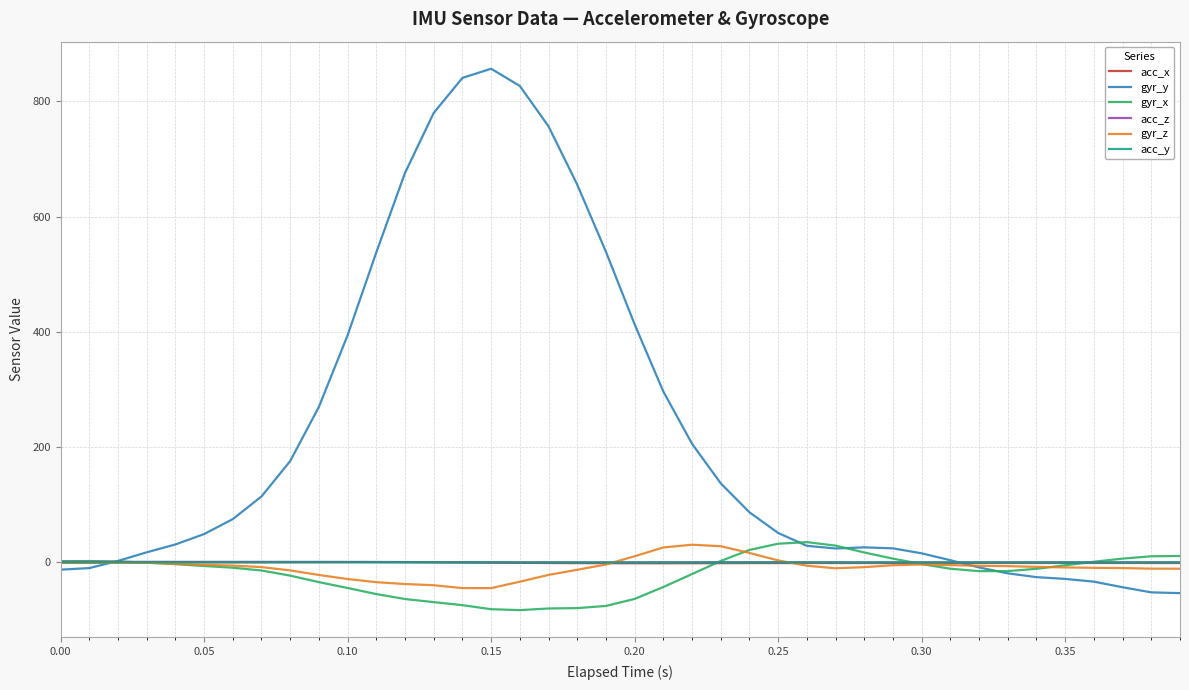

After their last crossing, which series has the higher values: acc_x or acc_y?

acc_y